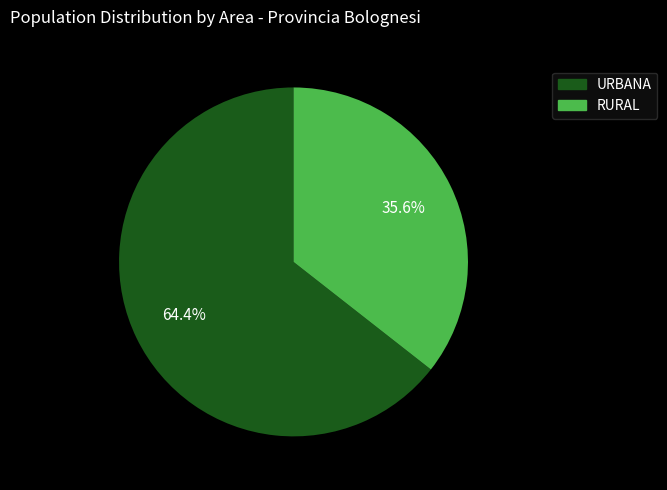

The RURAL slice represents 26% of the pie. True or false?

False